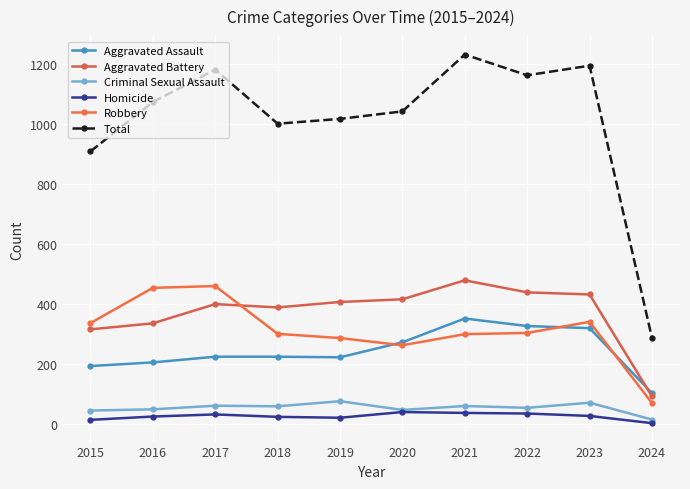

What is the difference between the highest and lowest values at 2015?

893